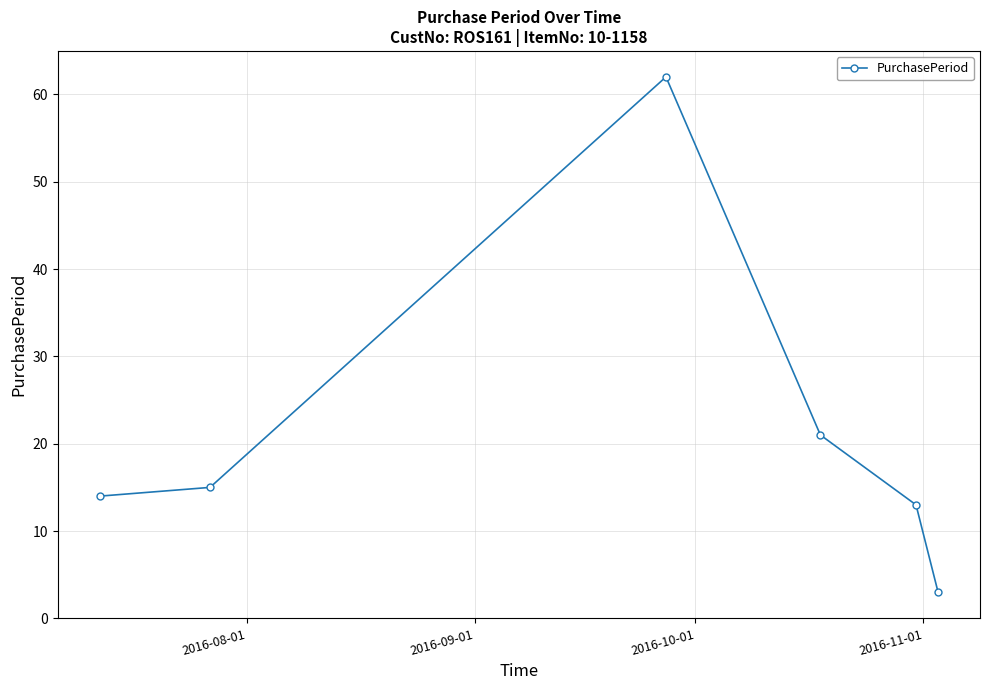

What is the average value?

21